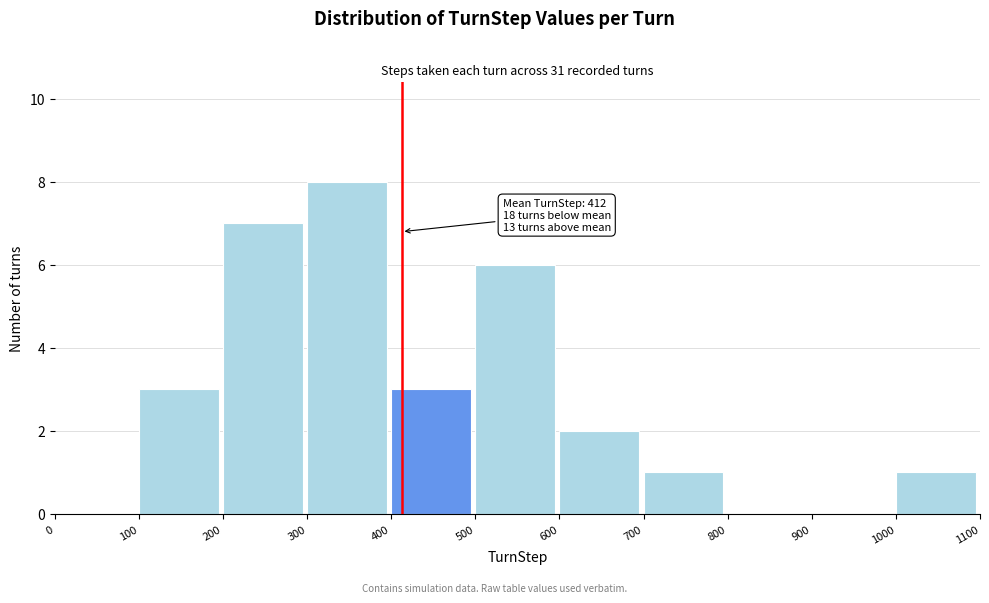

Which range on the x-axis has the tallest bar?

300 to 400